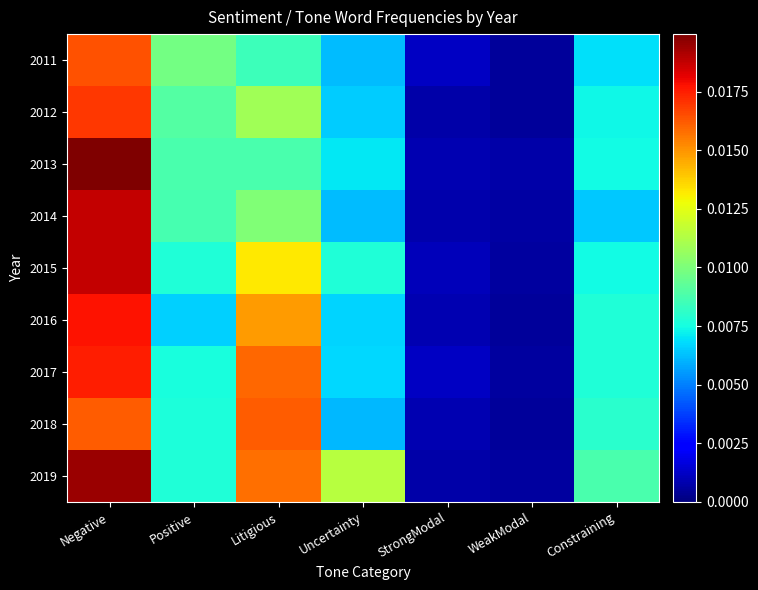

Between WeakModal and Constraining, which series saw the biggest shift?

2019